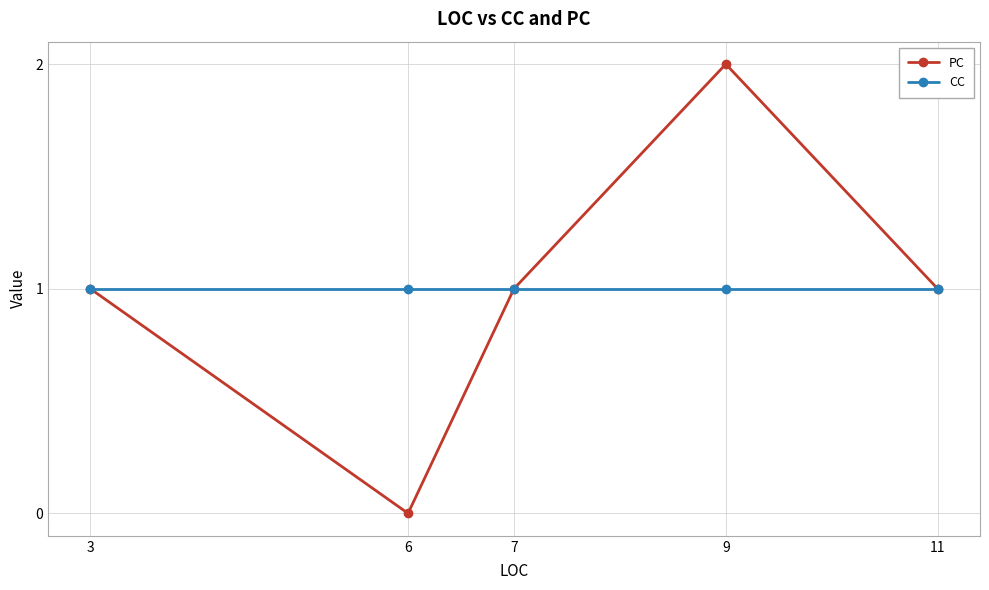

How many distinct data groups are displayed?

2